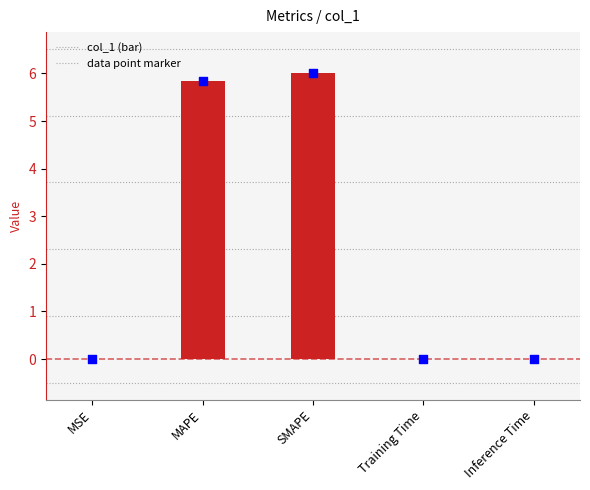

Which series reaches the maximum Y coordinate?

col_1